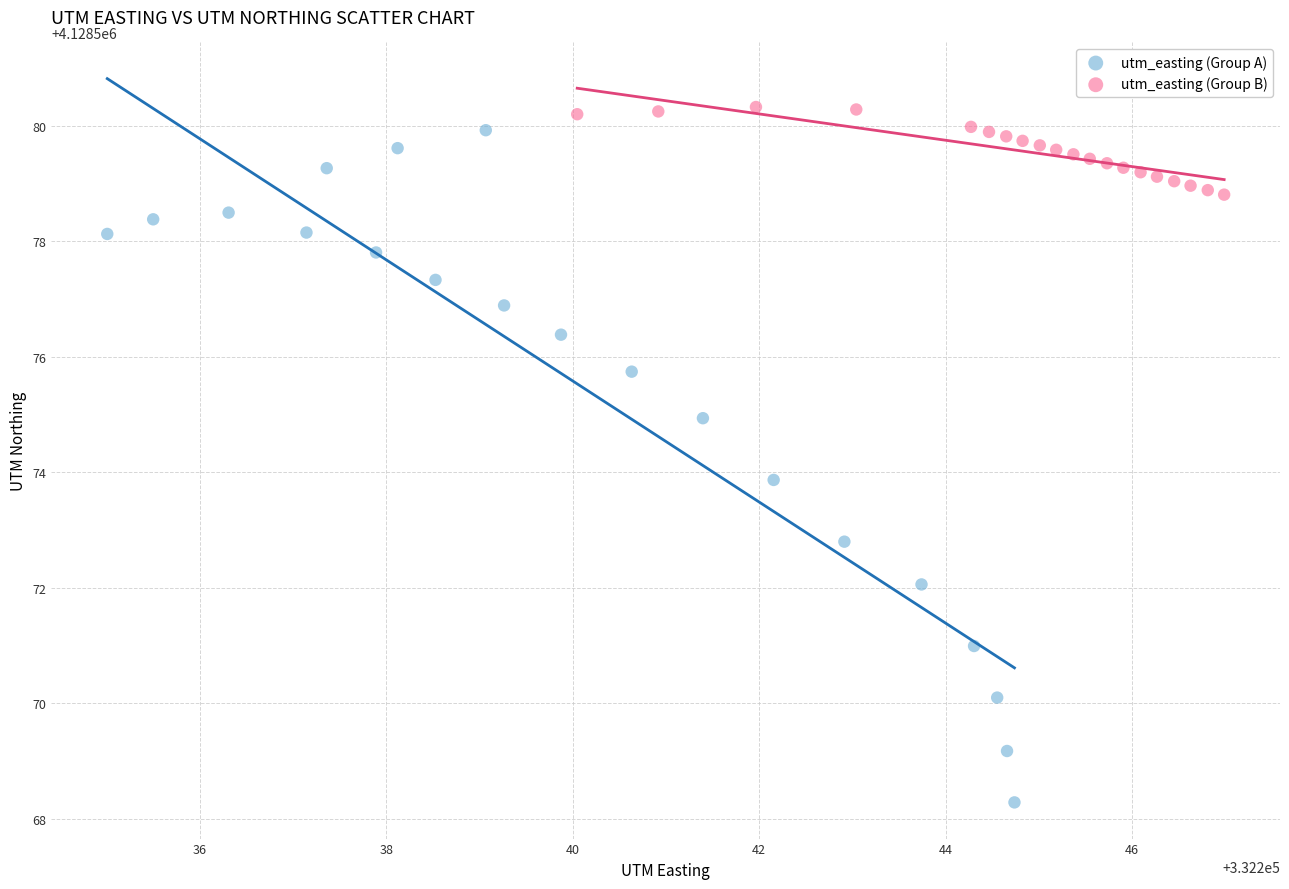

Which series has the widest spread of Y values?

utm_easting (Group A)